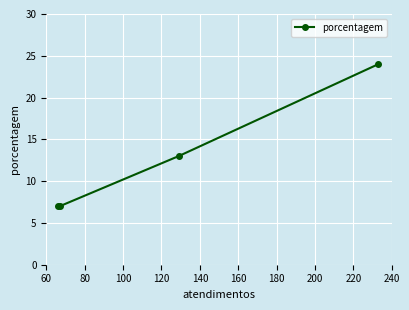

What is the value of the 3rd point from the left?

13